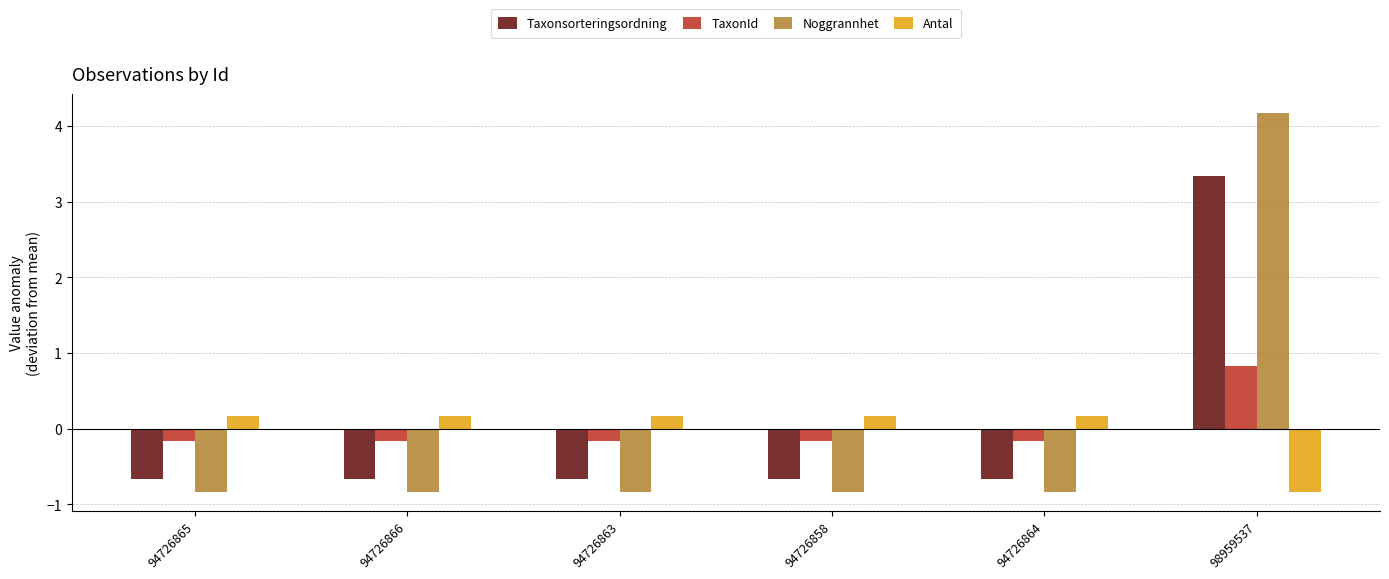

Which series has the largest range (max minus min)?

Noggrannhet